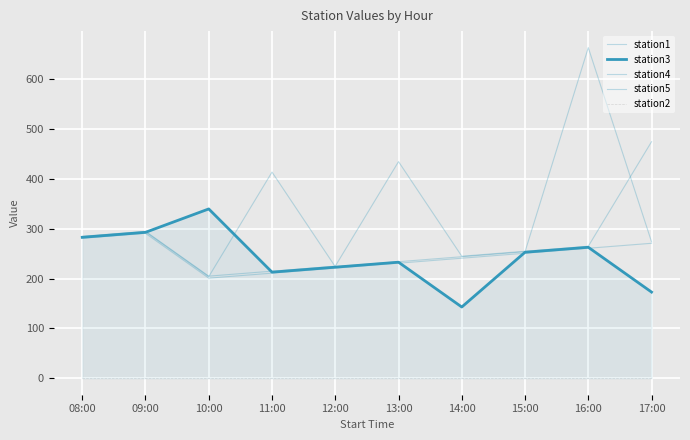

List the series in order of their peak value, highest first.

station4, station5, station3, station1, station2